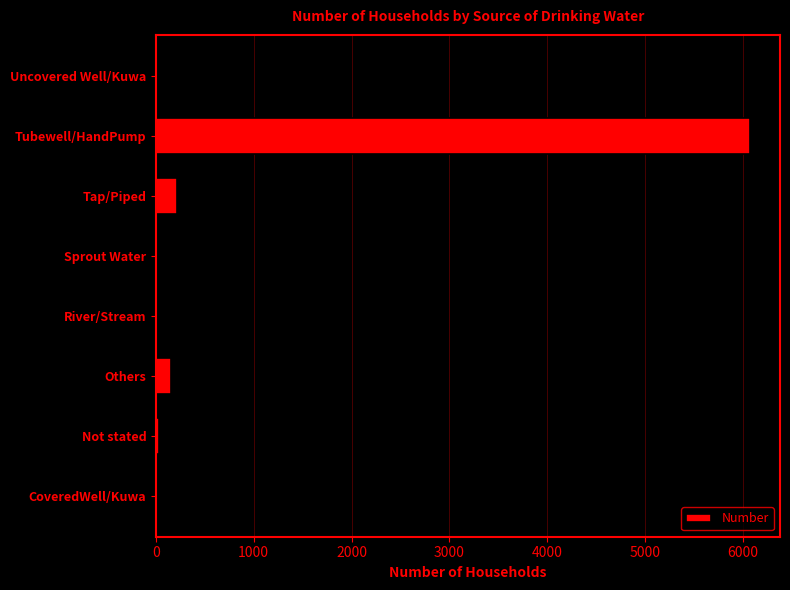

True or false: the data shows 216 at Tap/Piped.

True